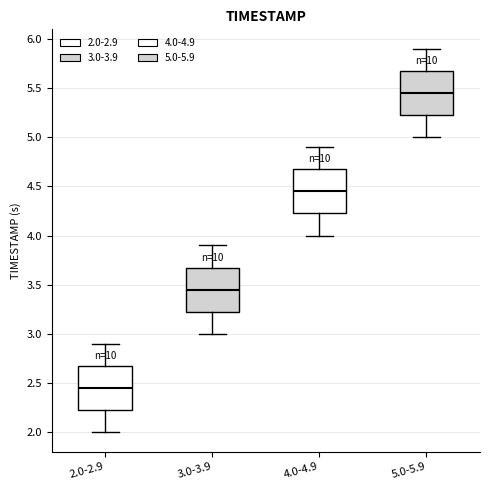

Reading left to right, transcribe this box plot: for each box, give where its median line is, the range the box spans, and where its two whiskers end, as read against the y-axis. The values are not printed on the chart, so give them approximately, as read against the axis.

2.0-2.9: median 2.45, box 2.25 to 2.70, whiskers 2.00 to 2.90
3.0-3.9: median 3.45, box 3.25 to 3.70, whiskers 3.00 to 3.90
4.0-4.9: median 4.45, box 4.25 to 4.70, whiskers 4.00 to 4.90
5.0-5.9: median 5.45, box 5.25 to 5.70, whiskers 5.00 to 5.90